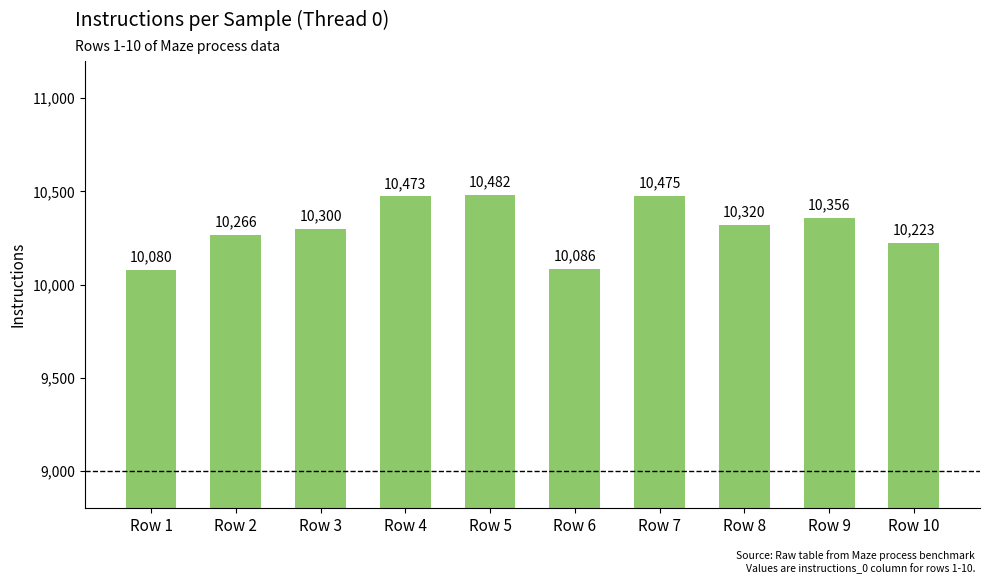

What is the difference between the values at Row 8 and Row 4?

153